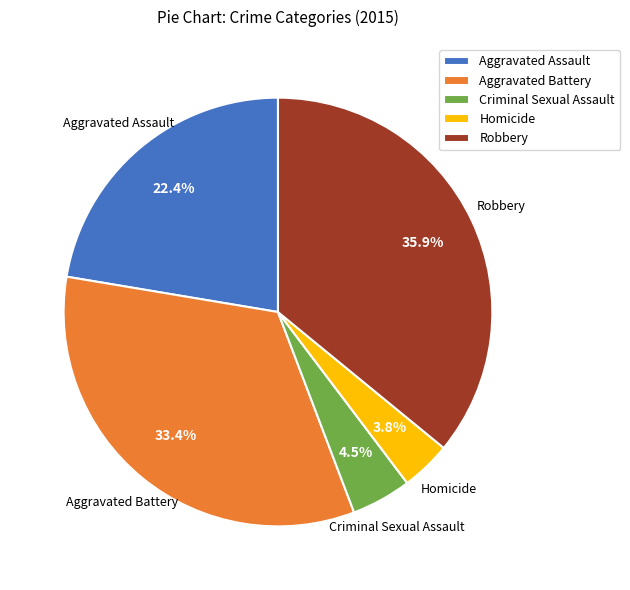

Combined, do Robbery and Criminal Sexual Assault account for over 50%?

No